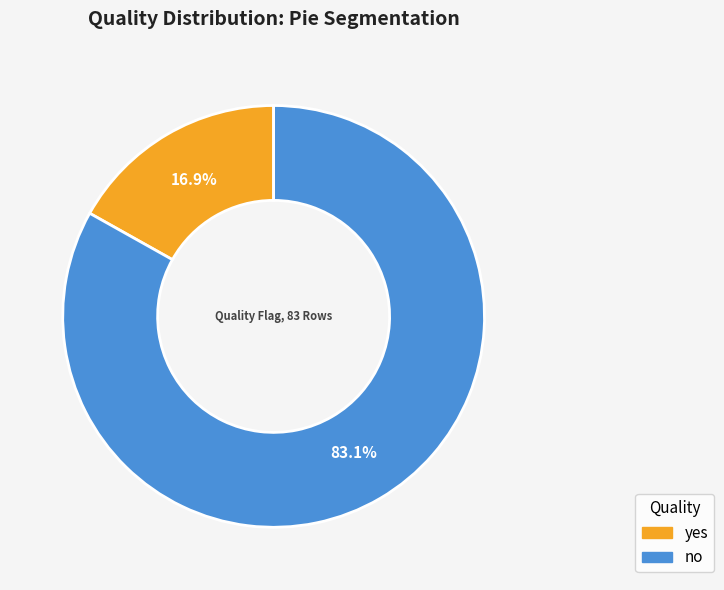

Is there a majority slice in this chart?

Yes